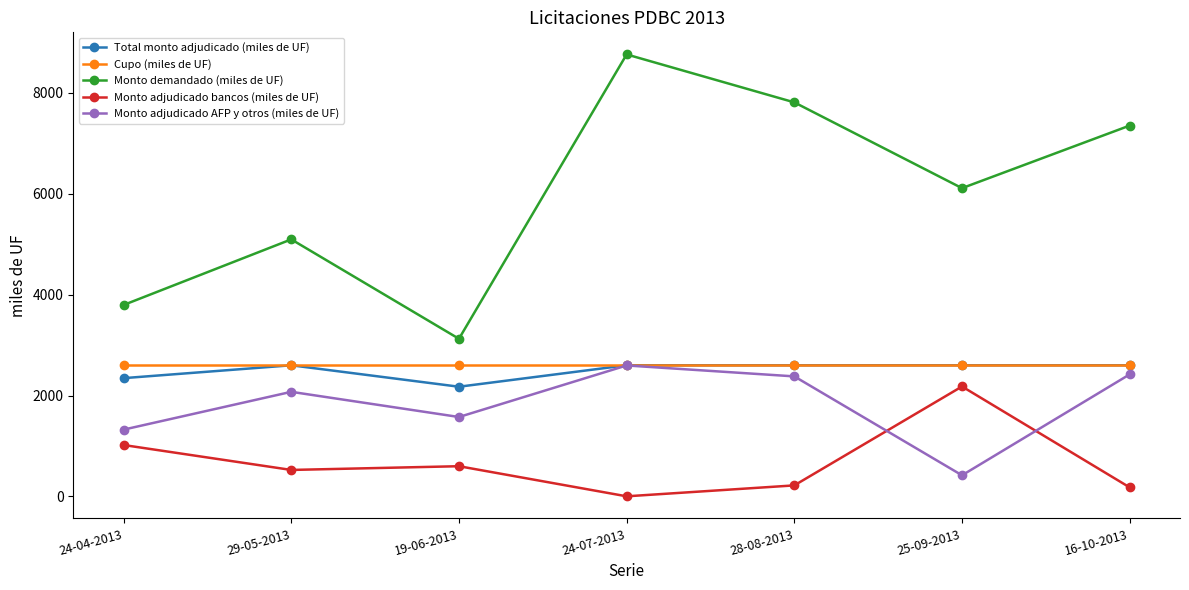

Reading right to left, list all the values displayed in this chart.

Total monto adjudicado (miles de UF): 16-10-2013=2600.0	25-09-2013=2600.0	28-08-2013=2600.0	24-07-2013=2600.0	19-06-2013=2175.0	29-05-2013=2600.0	24-04-2013=2345.0
Cupo (miles de UF): 16-10-2013=2600.0	25-09-2013=2600.0	28-08-2013=2600.0	24-07-2013=2600.0	19-06-2013=2600.0	29-05-2013=2600.0	24-04-2013=2600.0
Monto demandado (miles de UF): 16-10-2013=7350.0	25-09-2013=6110.0	28-08-2013=7810.0	24-07-2013=8760.0	19-06-2013=3125.0	29-05-2013=5095.0	24-04-2013=3795.0
Monto adjudicado bancos (miles de UF): 16-10-2013=180.0	25-09-2013=2180.0	28-08-2013=220.0	24-07-2013=3.5	19-06-2013=600.0	29-05-2013=526.0	24-04-2013=1020.0
Monto adjudicado AFP y otros (miles de UF): 16-10-2013=2420.0	25-09-2013=420.0	28-08-2013=2380.0	24-07-2013=2596.5	19-06-2013=1575.0	29-05-2013=2074.0	24-04-2013=1325.0